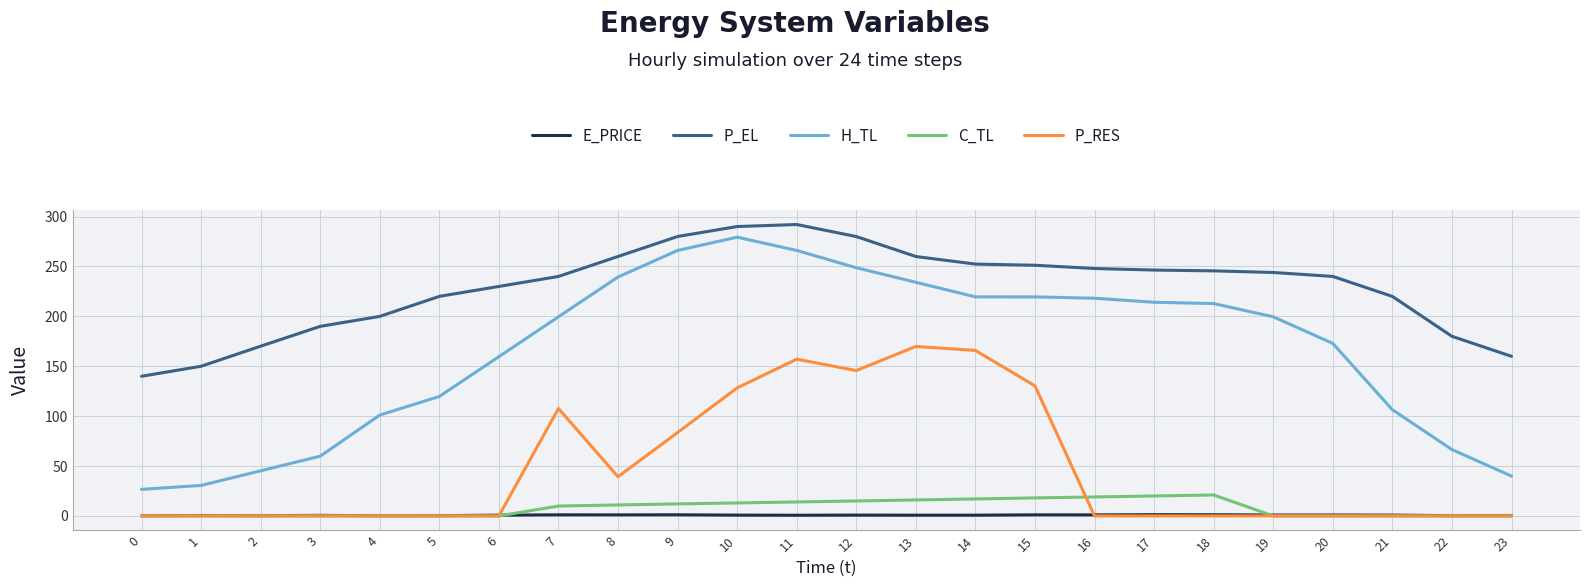

True or false: H_TL has a value of 65.3 at 21.

False